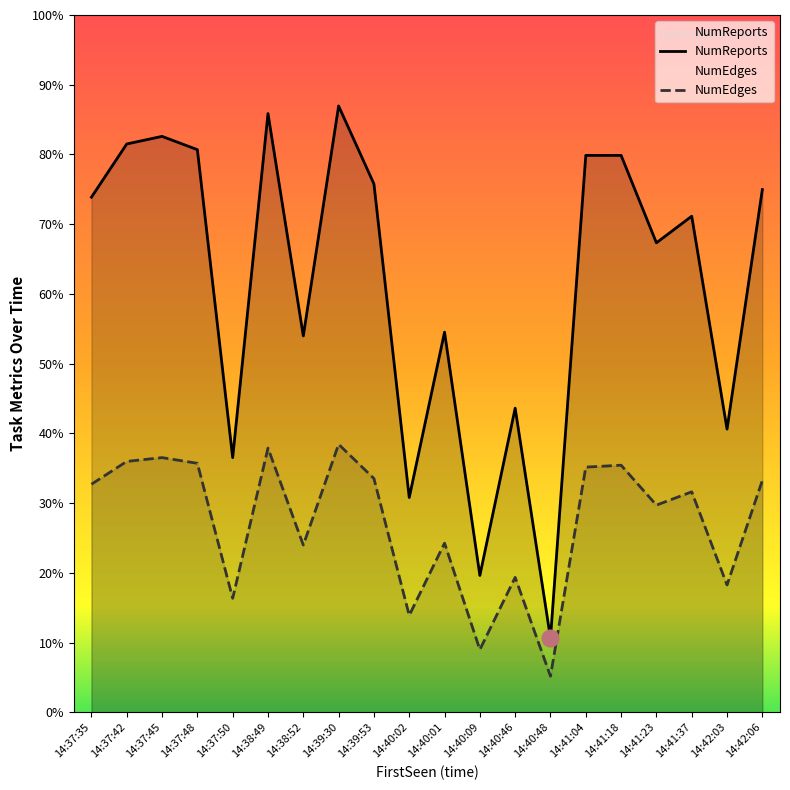

At which category is the sum across all series the highest?

14:39:30